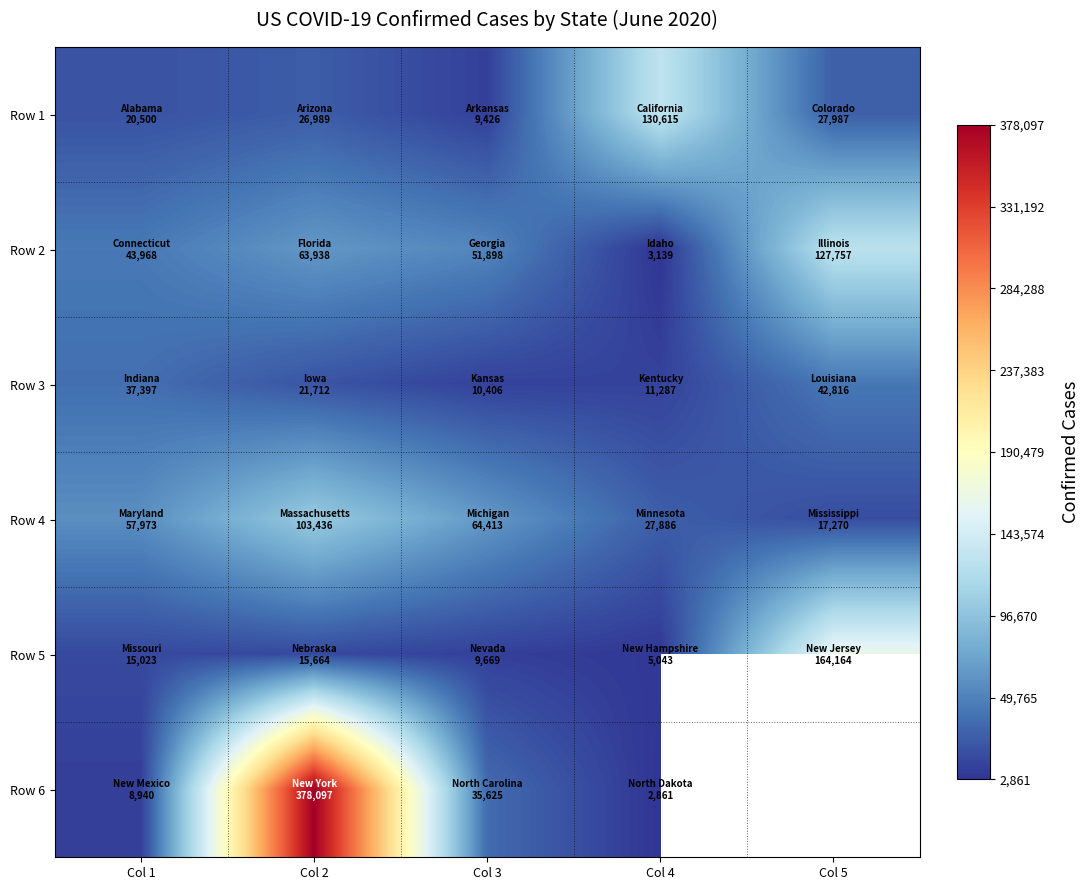

How many distinct data groups are displayed?

6